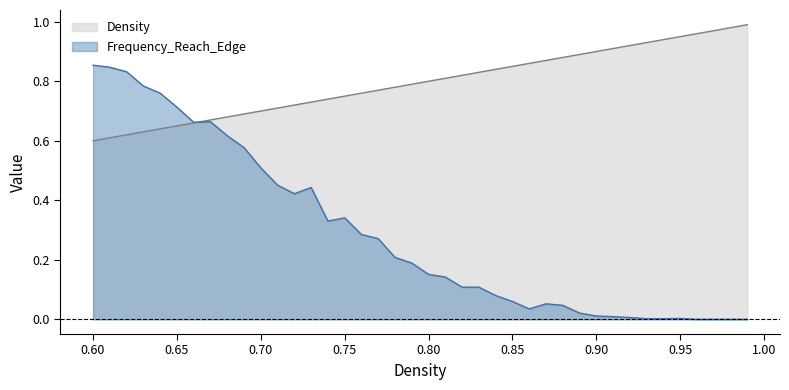

Which series has the widest spread of values?

Frequency_Reach_Edge